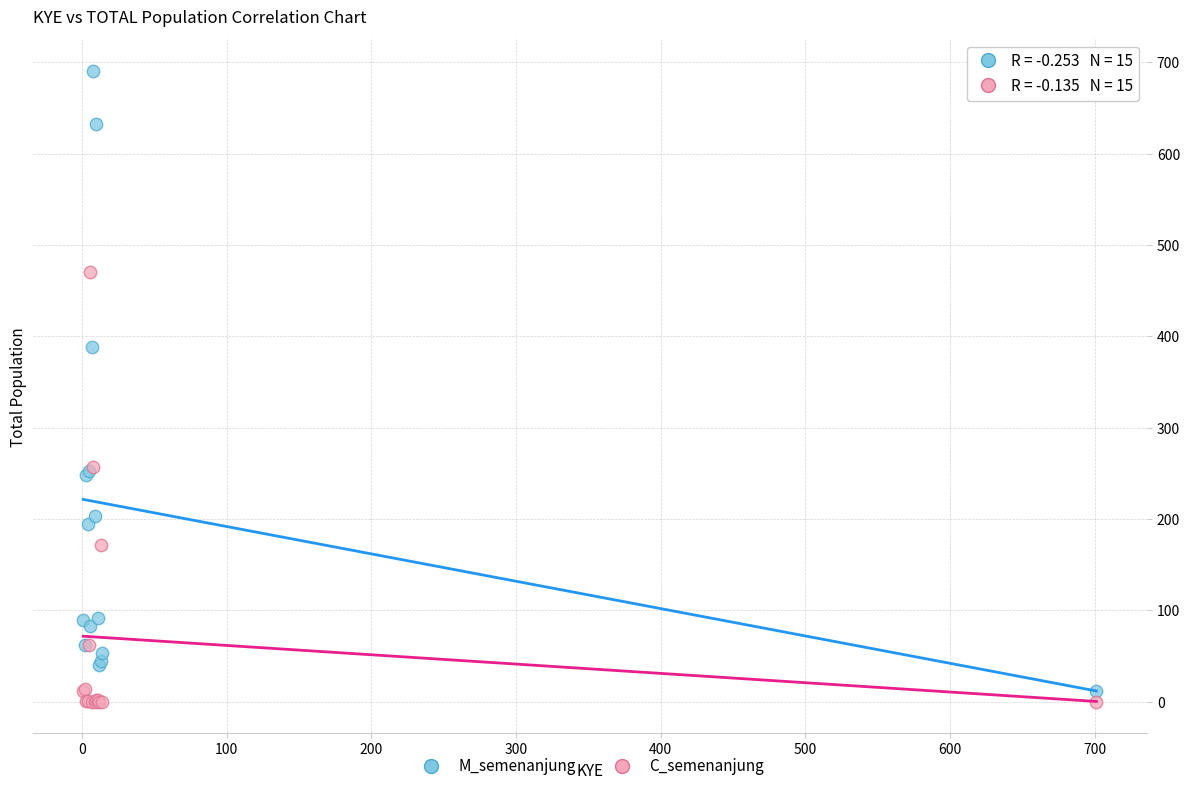

Which series has the largest Y range (max minus min)?

M_semenanjung